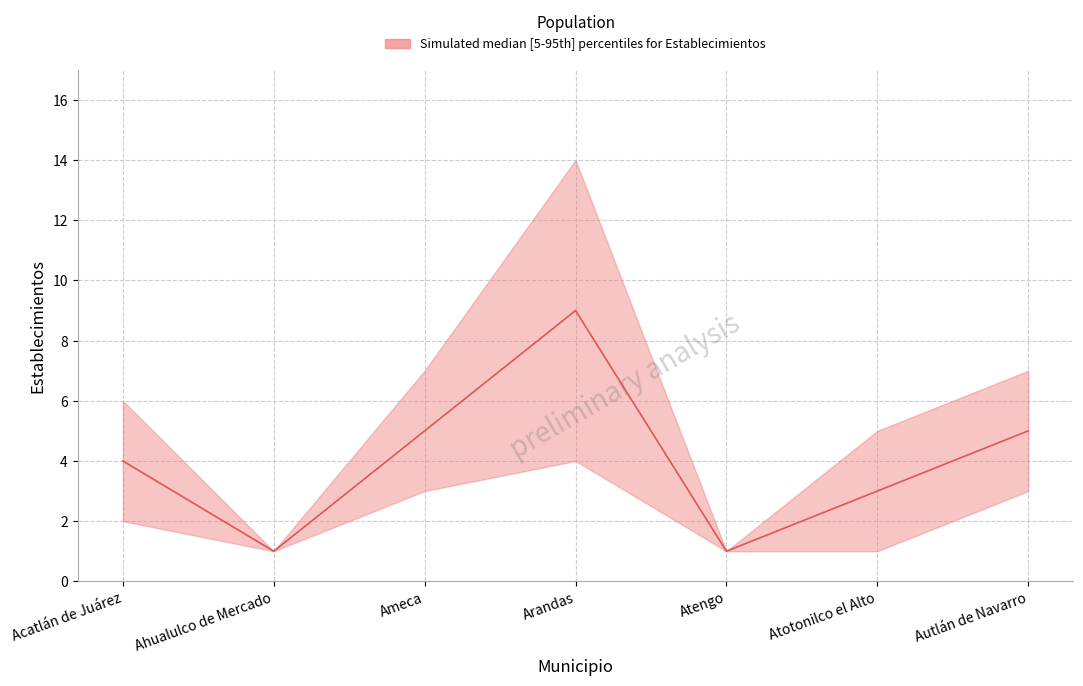

How many points are higher than both their immediate neighbors (excluding endpoints)?

1